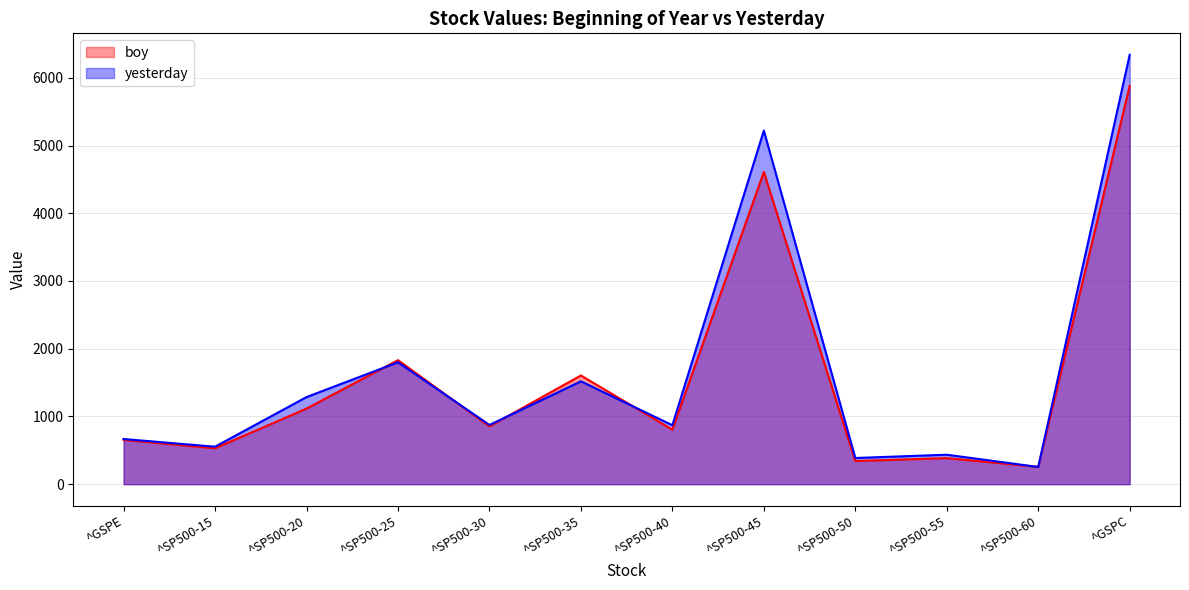

Between ^SP500-45 and ^SP500-25, which is larger?

^SP500-45